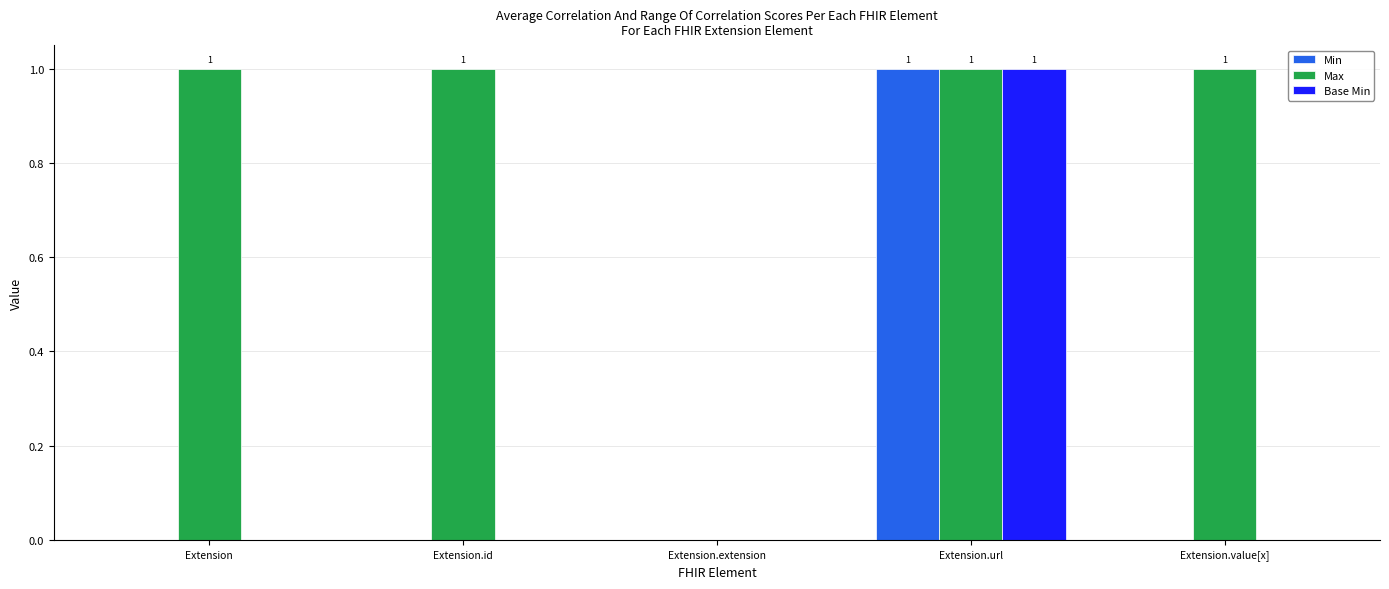

What is the sum of all Max values?

4